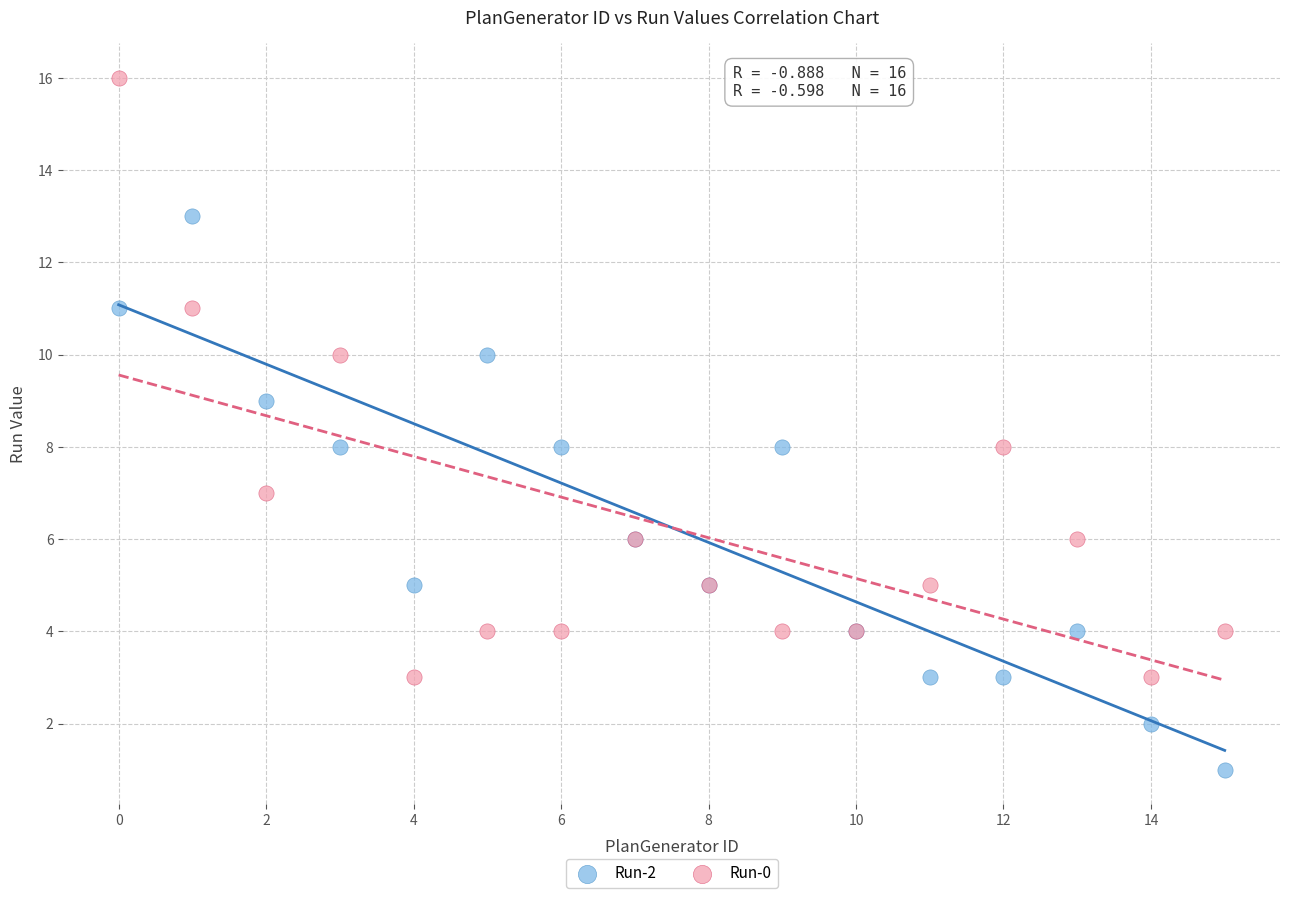

Which series has the widest spread of Y values?

Run-0